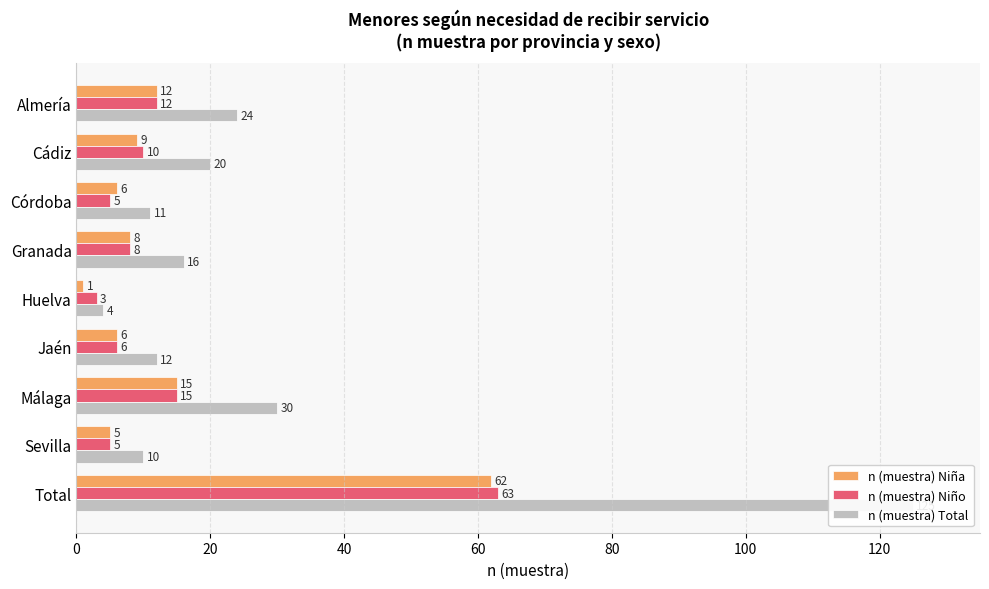

What position from the right is Málaga?

3